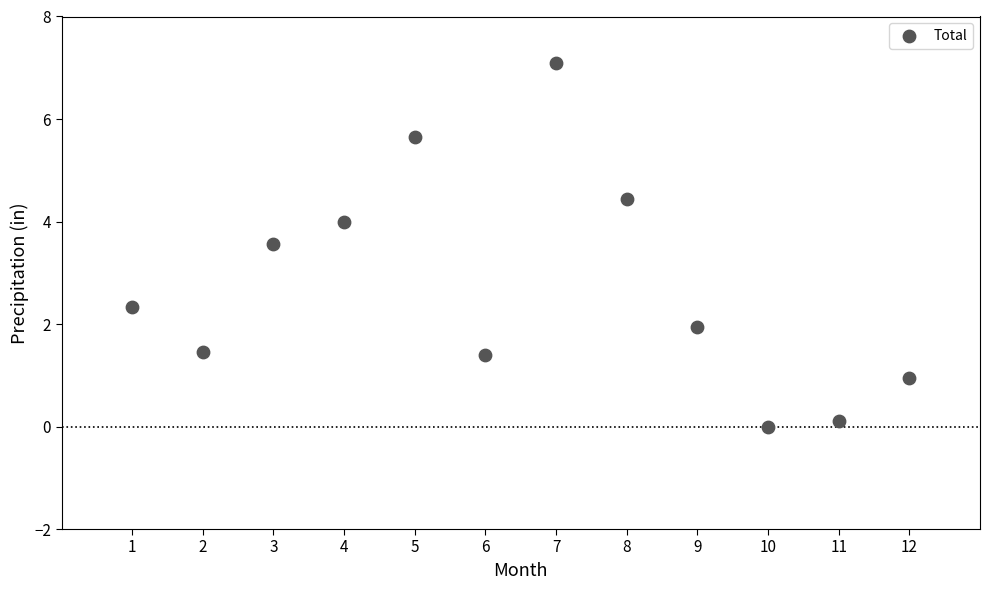

What is the average X value?

6.5